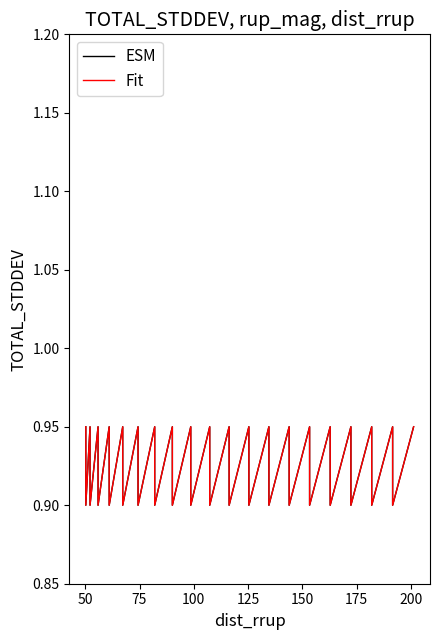

How many Fit values are between 0 and 1?

39